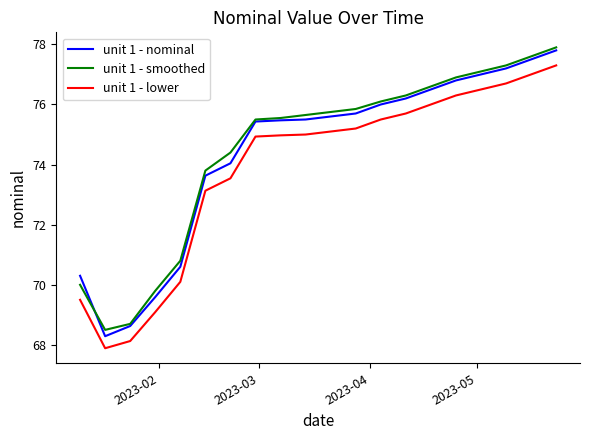

True or false: unit 1 - lower and unit 1 - smoothed cross at least once.

False